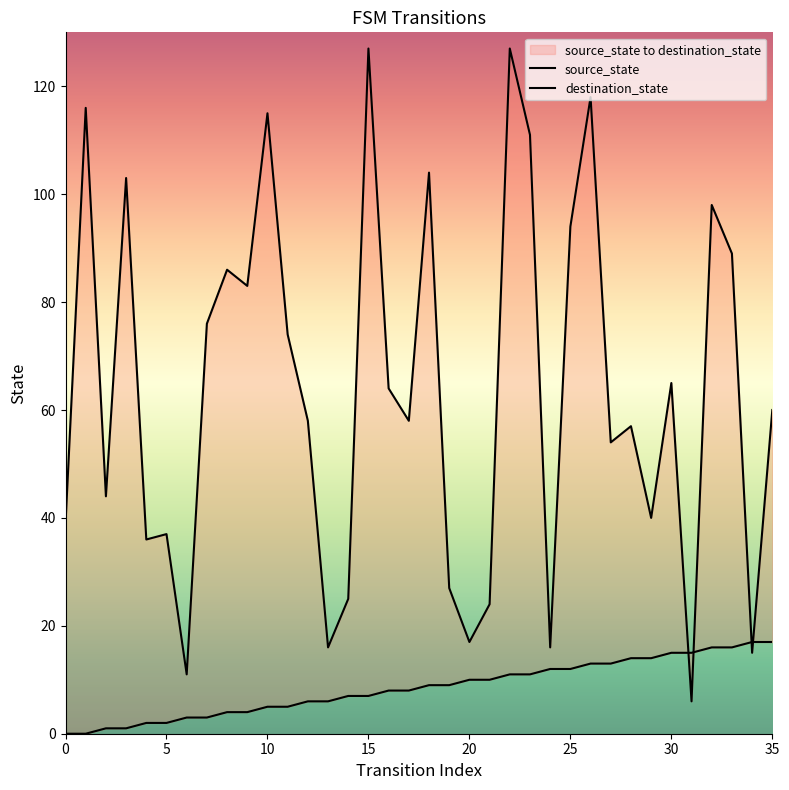

Which series has the widest spread of values?

destination_state